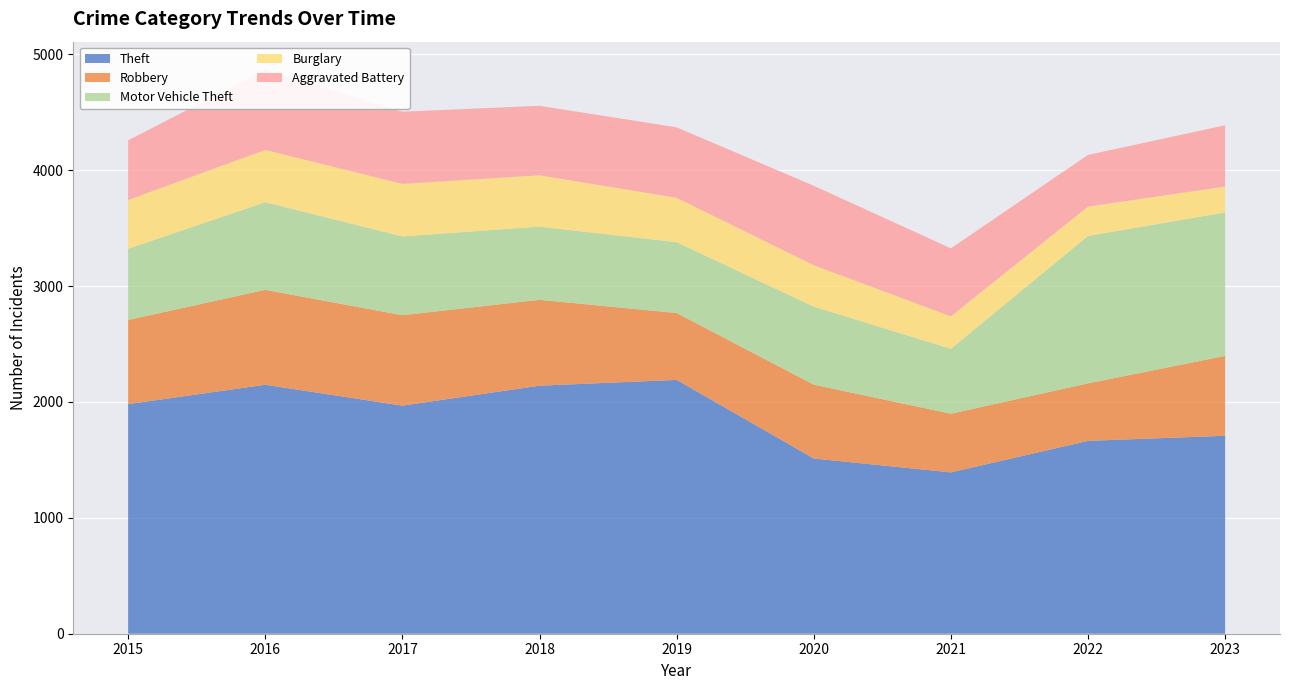

Between 2023 and 2015, which is larger?

2015